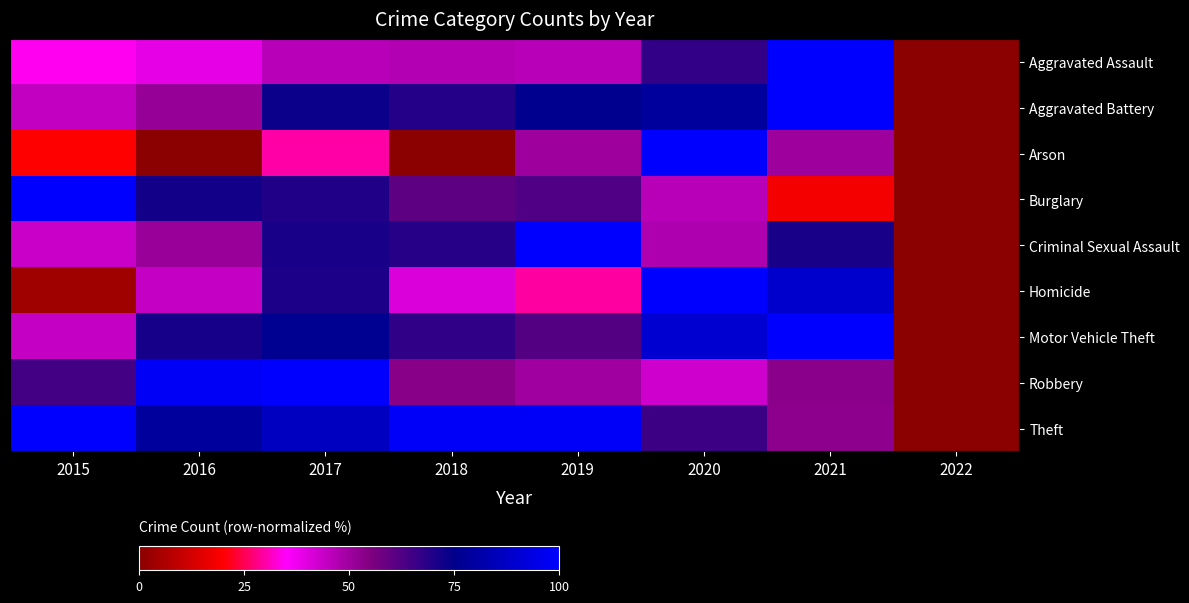

Between 2016 and 2020, which is larger?

2020